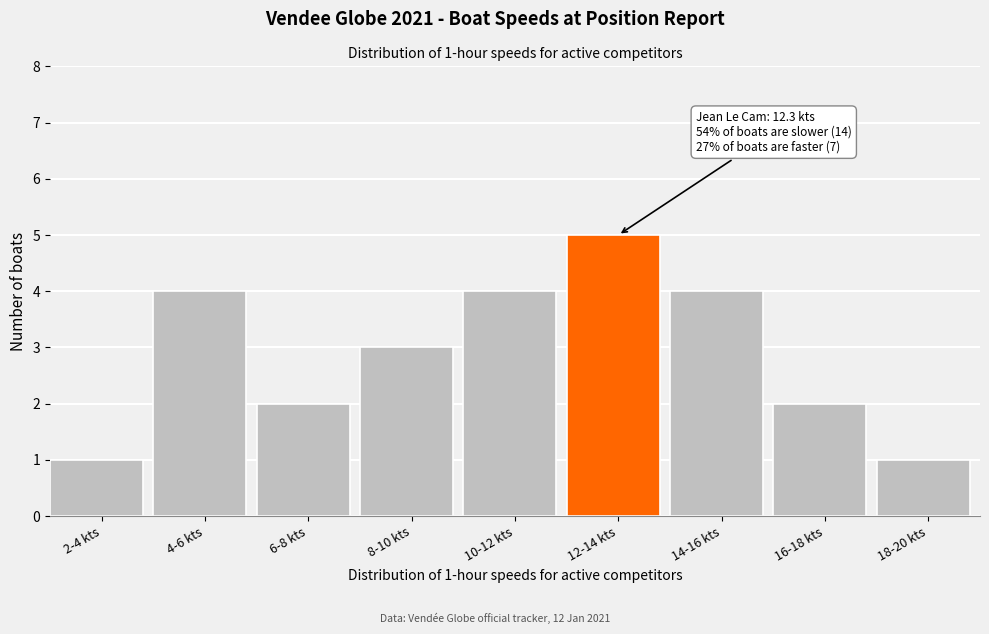

Reading left to right, list all the values displayed in this chart.

1	4	2	3	4	5	4	2	1